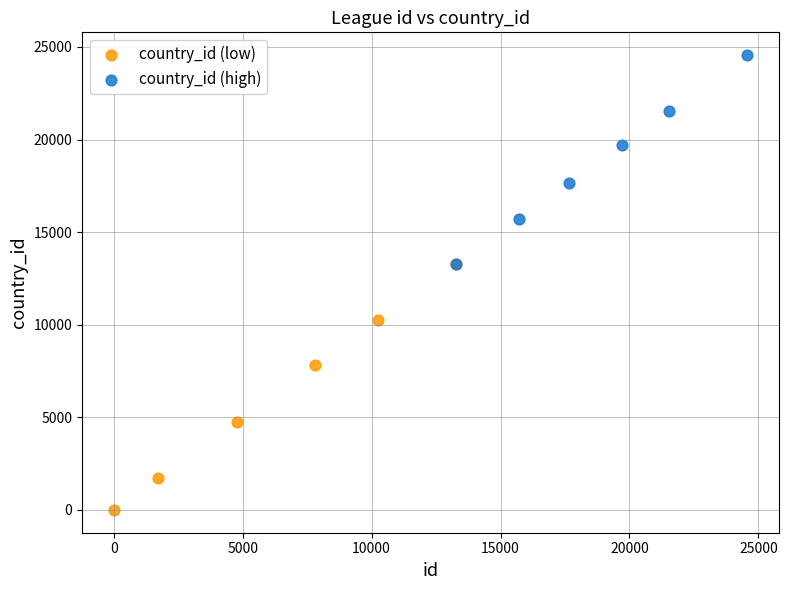

Which series contains the highest Y value?

country_id (high)